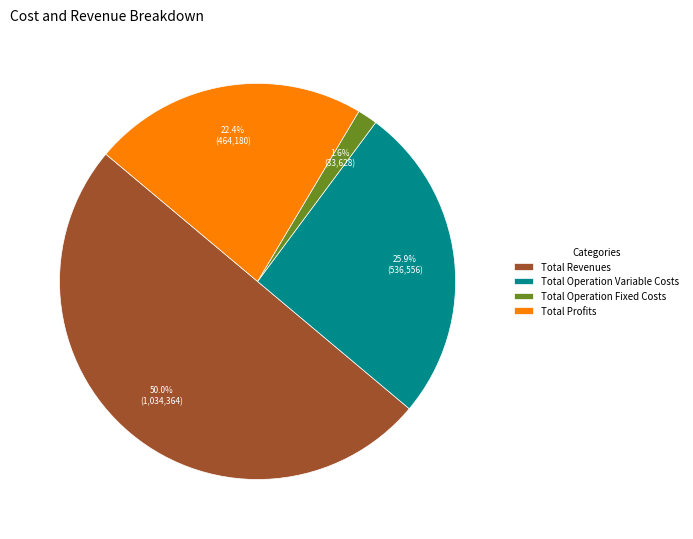

Is it true that Total Profits is 22% of the pie?

True